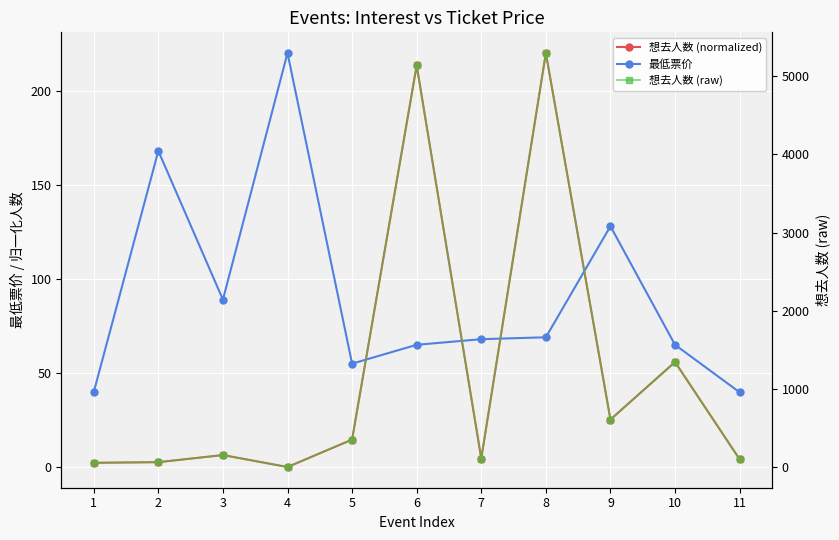

What value does the 想去人数 (normalized) series have at 9?

25.3